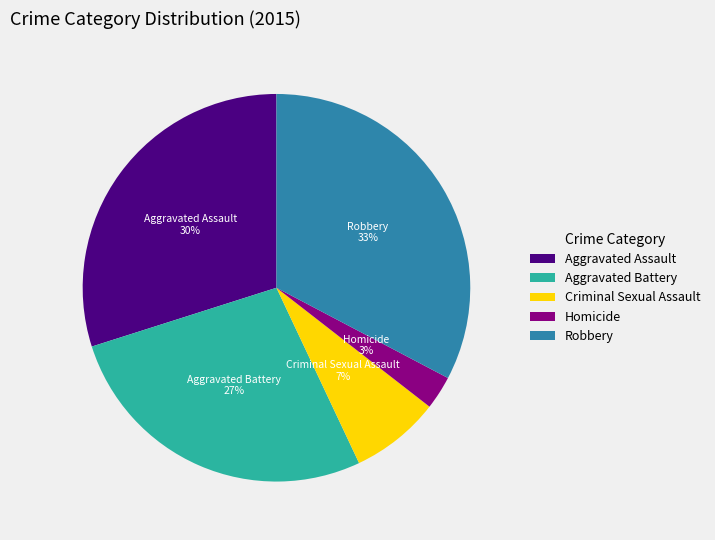

Is it true that Aggravated Battery is 27% of the pie?

True